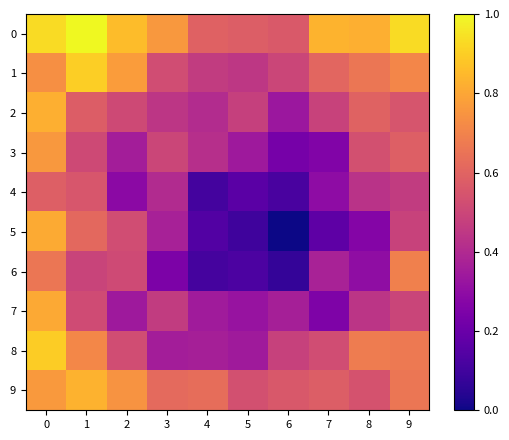

Reading right to left, list all the values displayed in this chart.

0: 9=0.9	8=0.8	7=0.8	6=0.6	5=0.6	4=0.6	3=0.8	2=0.9	1=1.0	0=0.9
1: 9=0.7	8=0.7	7=0.6	6=0.5	5=0.4	4=0.5	3=0.5	2=0.8	1=0.9	0=0.7
2: 9=0.5	8=0.6	7=0.5	6=0.3	5=0.5	4=0.4	3=0.4	2=0.5	1=0.6	0=0.8
3: 9=0.6	8=0.5	7=0.3	6=0.2	5=0.3	4=0.4	3=0.5	2=0.4	1=0.5	0=0.8
4: 9=0.5	8=0.4	7=0.3	6=0.1	5=0.2	4=0.1	3=0.4	2=0.3	1=0.6	0=0.6
5: 9=0.5	8=0.3	7=0.2	6=0.0	5=0.1	4=0.1	3=0.4	2=0.5	1=0.6	0=0.8
6: 9=0.7	8=0.3	7=0.4	6=0.1	5=0.1	4=0.1	3=0.2	2=0.5	1=0.5	0=0.7
7: 9=0.5	8=0.4	7=0.3	6=0.4	5=0.3	4=0.3	3=0.5	2=0.3	1=0.5	0=0.8
8: 9=0.7	8=0.7	7=0.5	6=0.5	5=0.3	4=0.4	3=0.4	2=0.5	1=0.7	0=0.9
9: 9=0.7	8=0.5	7=0.6	6=0.6	5=0.5	4=0.6	3=0.6	2=0.7	1=0.8	0=0.8